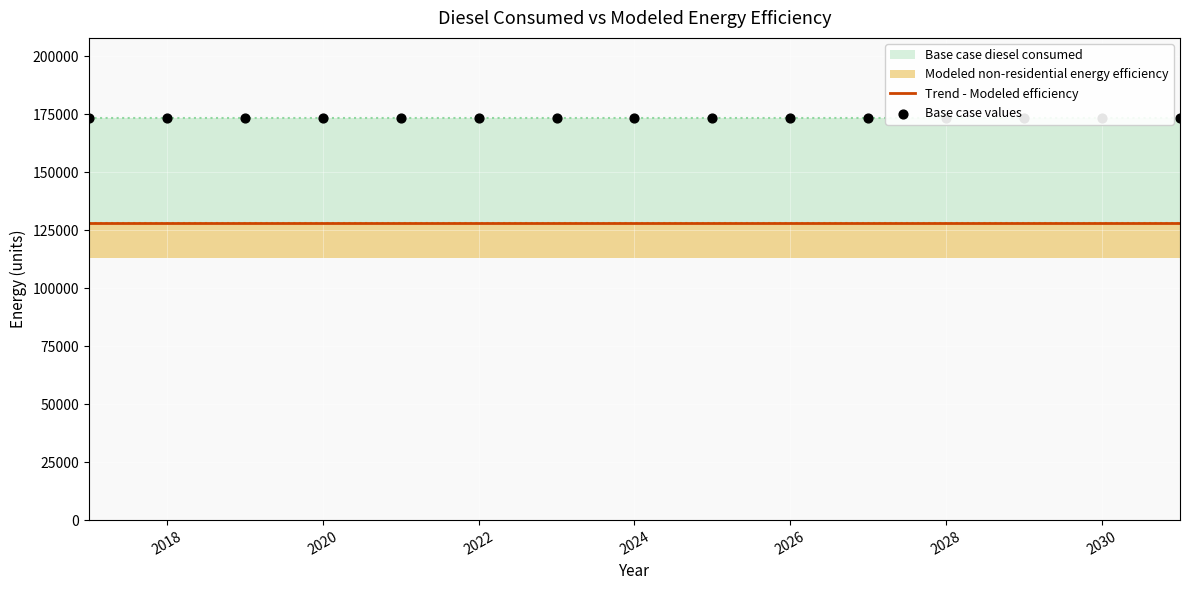

Is the value of Base case values at 11 greater than the value of Trend - Modeled efficiency at 2032?

Yes